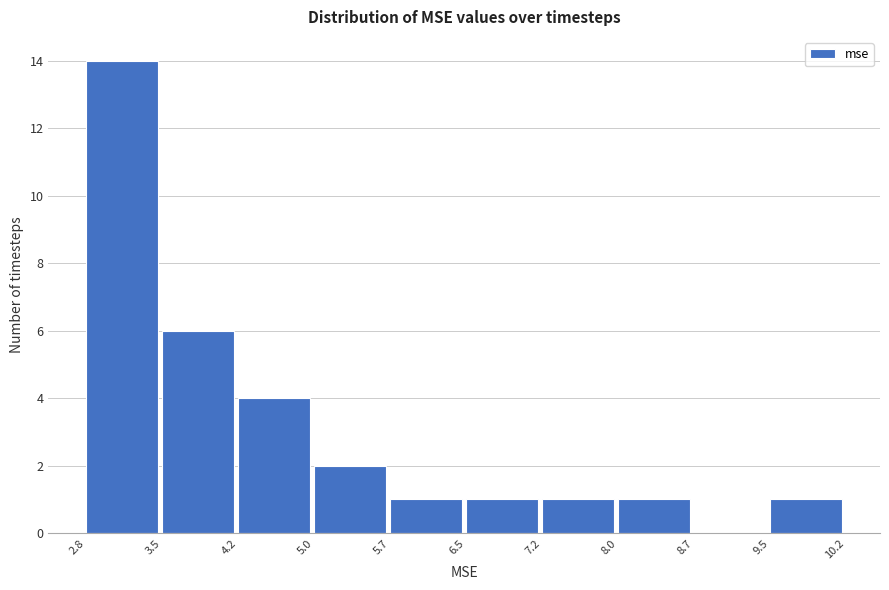

Reading left to right, list every bar in this chart as the range it spans on the x-axis followed by its height. The values are not printed on the chart, so give them approximately, as read against the axis.

2.8 to 3.5: 14
3.5 to 4.2: 6
4.2 to 5.0: 4
5.0 to 5.7: 2
5.7 to 6.5: 1
6.5 to 7.2: 1
7.2 to 8.0: 1
8.0 to 8.7: 1
8.7 to 9.5: 0
9.5 to 10.2: 1